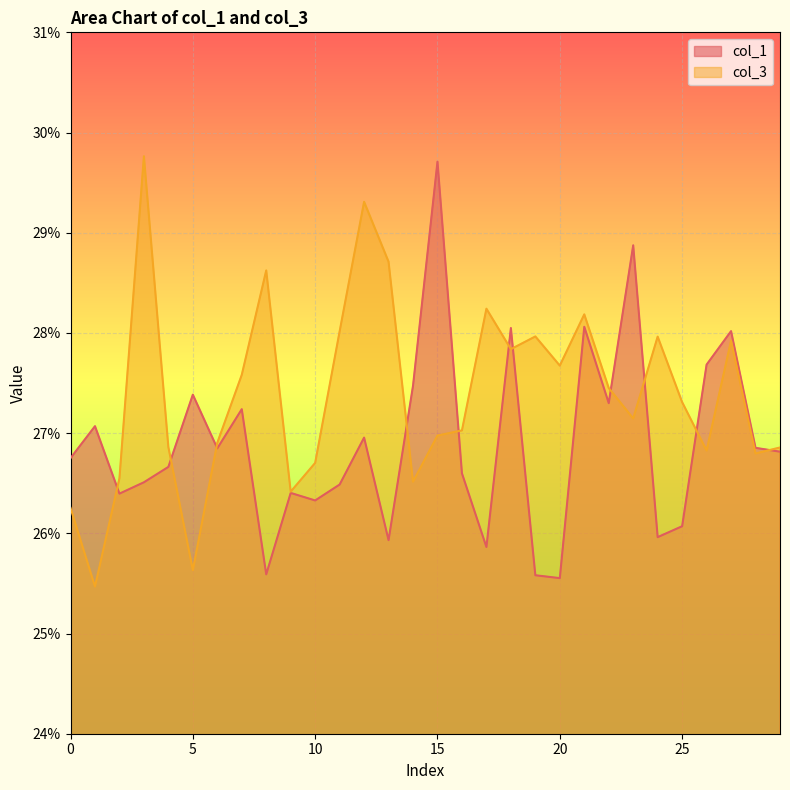

Between which two adjacent categories do col_1 and col_3 first intersect?

1 and 2